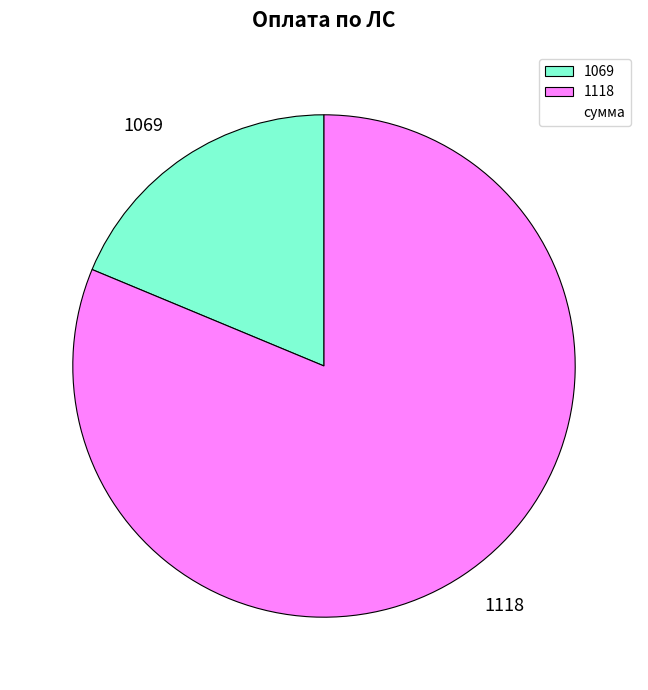

Combined, do 1118 and 1069 account for over 50%?

Yes